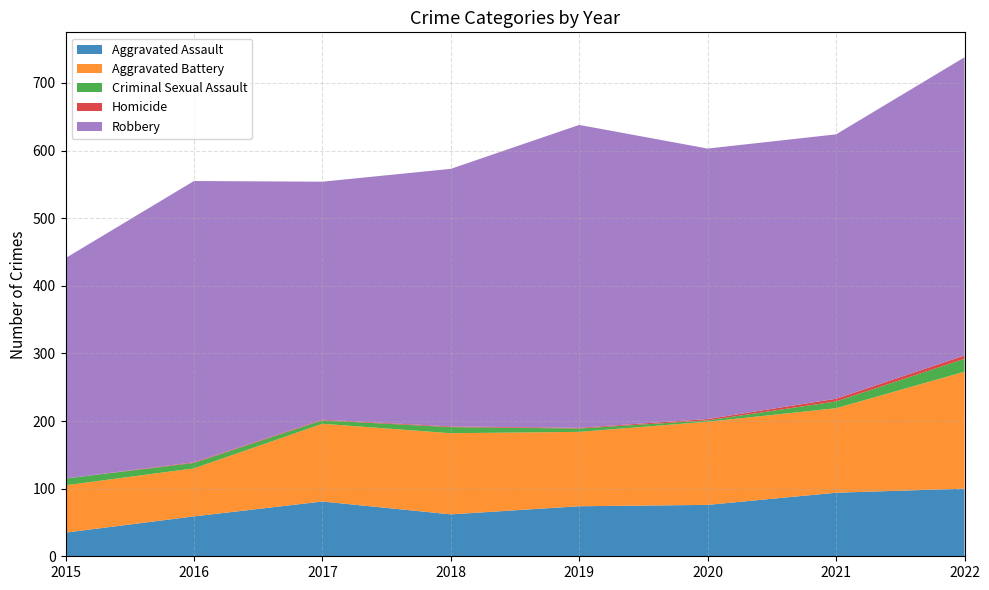

Reading left to right, list all the values displayed in this chart.

Aggravated Assault: 35	59	81	62	74	76	94	100
Aggravated Battery: 70	71	115	120	110	123	125	173
Criminal Sexual Assault: 10	8	5	9	5	2	10	19
Homicide: 0	1	1	1	1	2	4	5
Robbery: 326	416	352	381	448	400	391	441